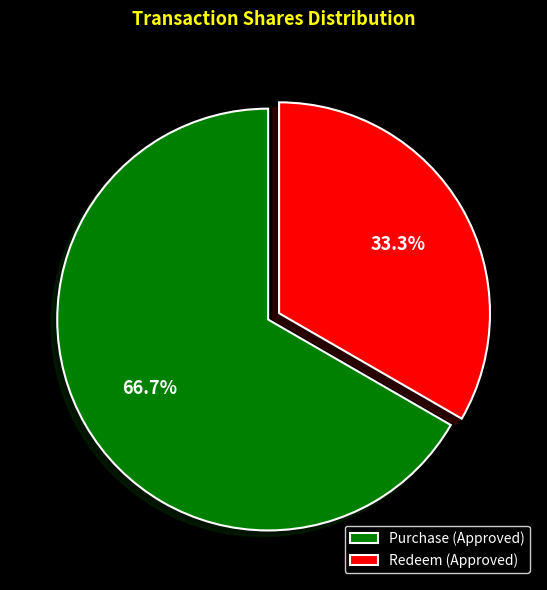

Which category accounts for the majority?

Purchase (Approved)